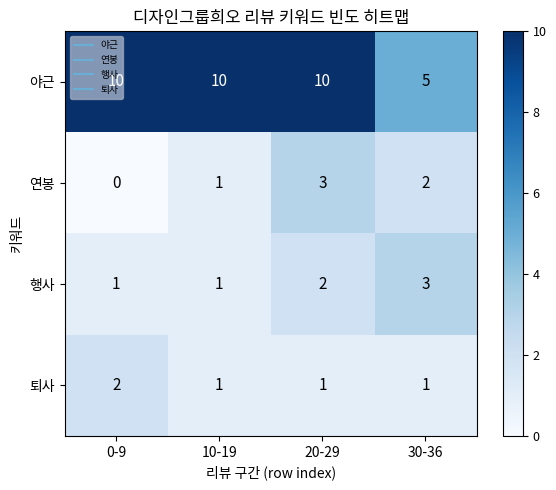

What is the highest value of the 야근 series?

10